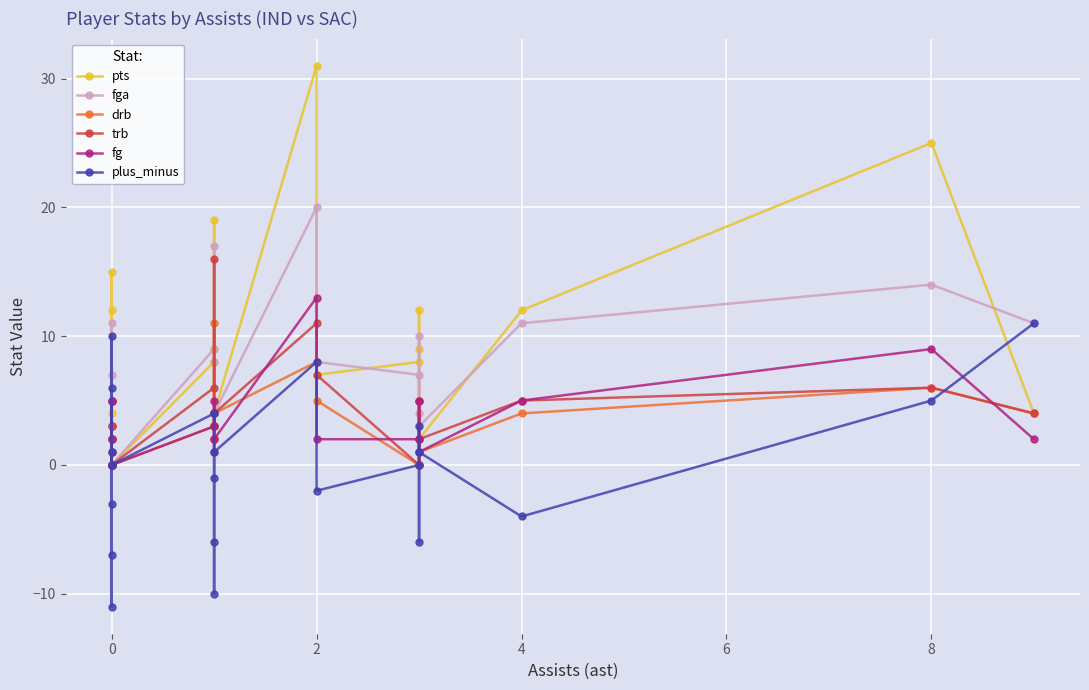

How many positive values does the fg series have?

18